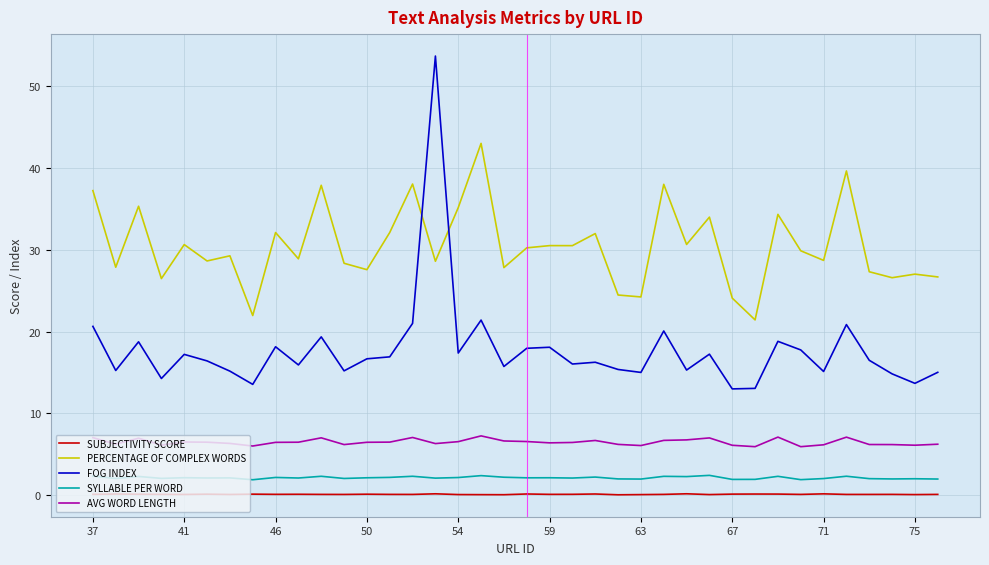

True or false: SYLLABLE PER WORD and PERCENTAGE OF COMPLEX WORDS cross at least once.

False